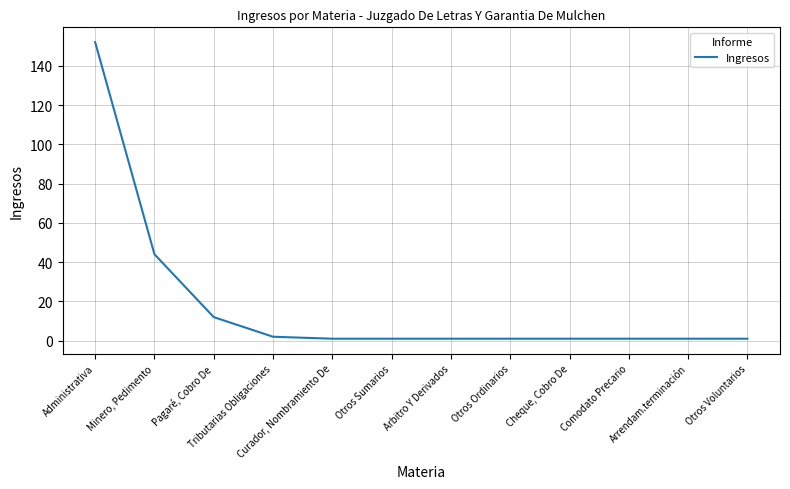

What is the greatest value displayed?

152